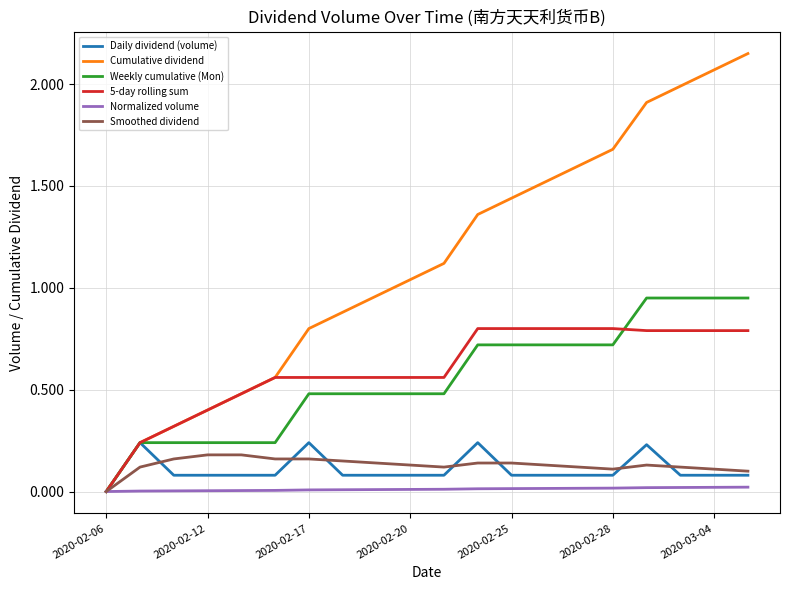

Which series has the largest total across all categories?

Cumulative dividend